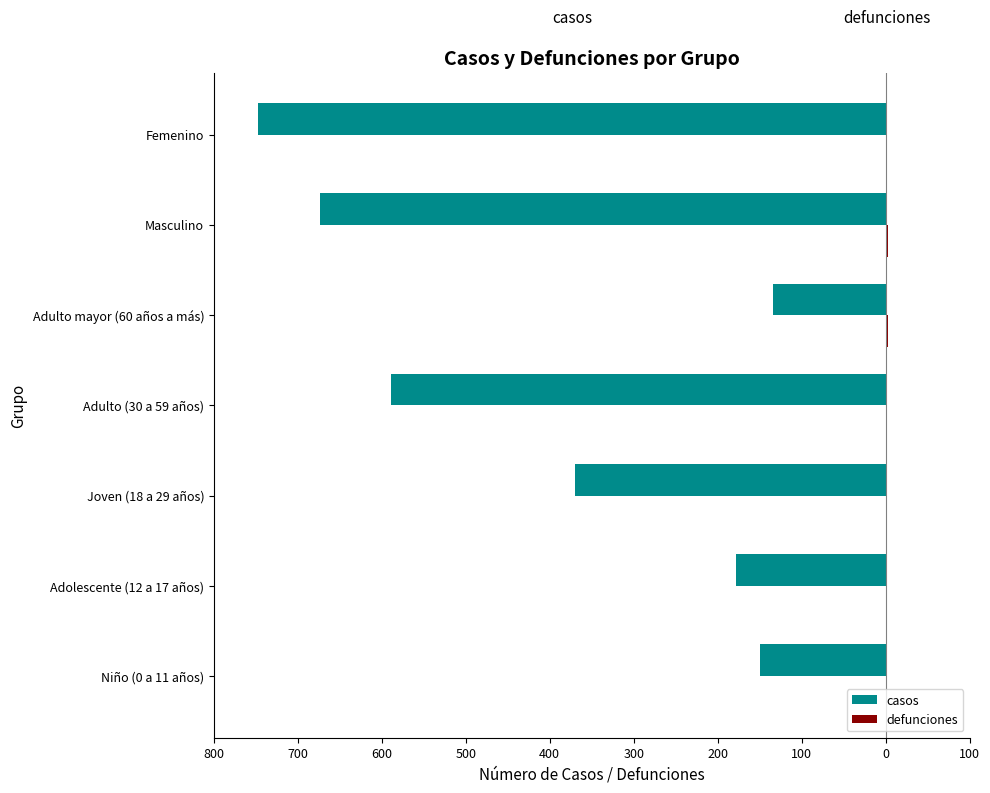

How many groups of bars are there?

7